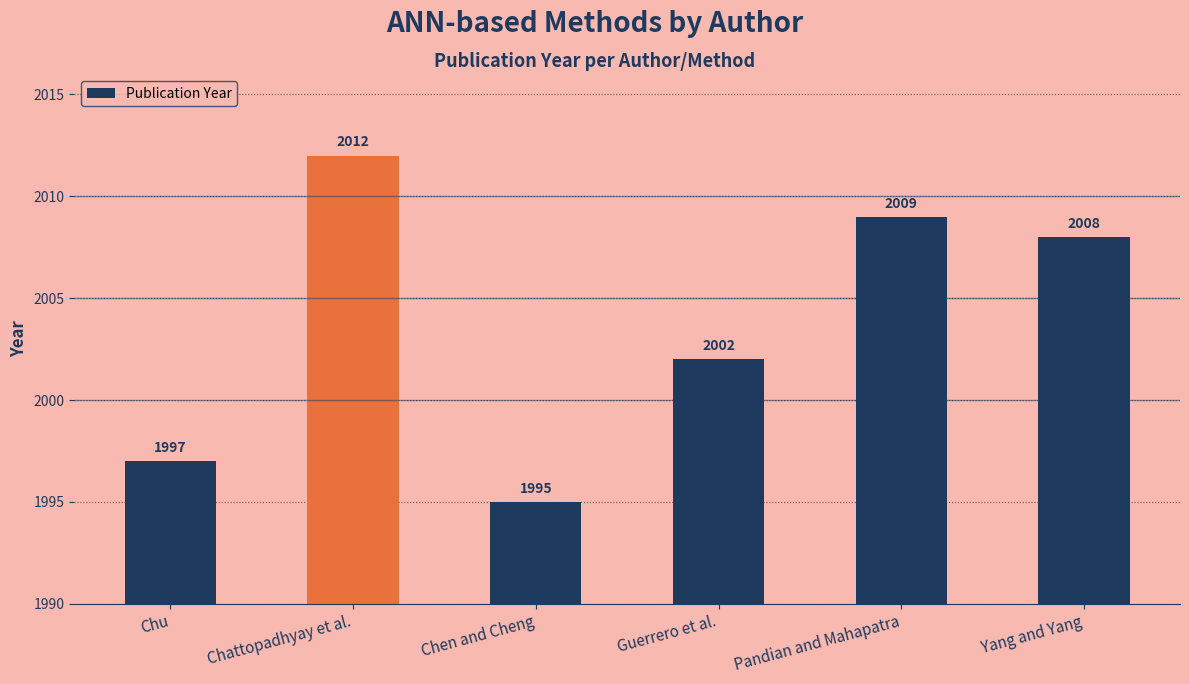

Where does the data first go above 2008?

Chattopadhyay et al.